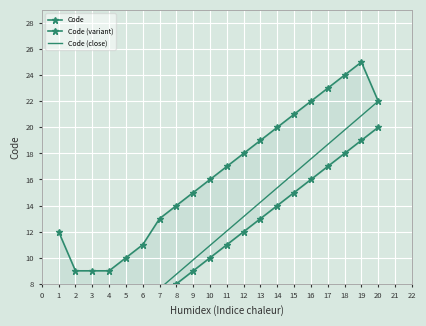

The value at 4 is 2. True or false?

False